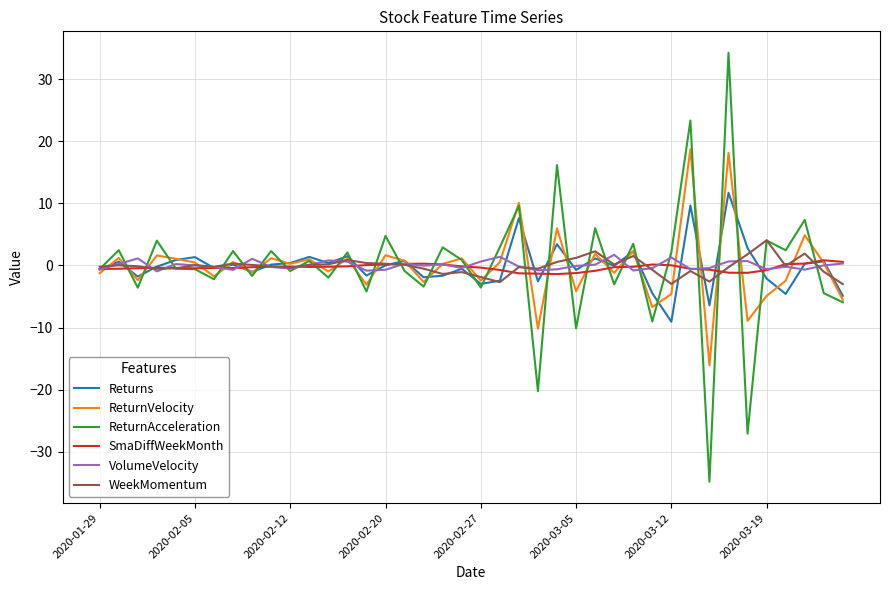

What is the smallest value displayed?

-34.8